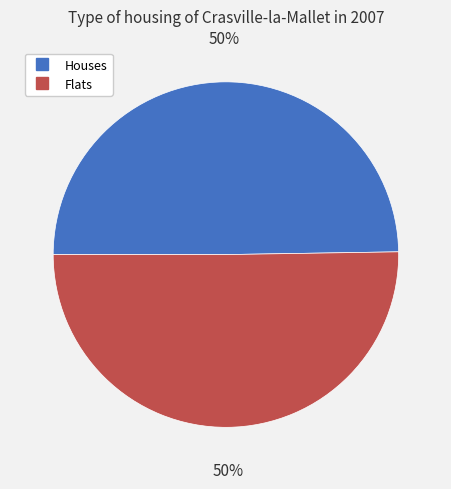

To the nearest percent, what is the average slice percentage?

50%